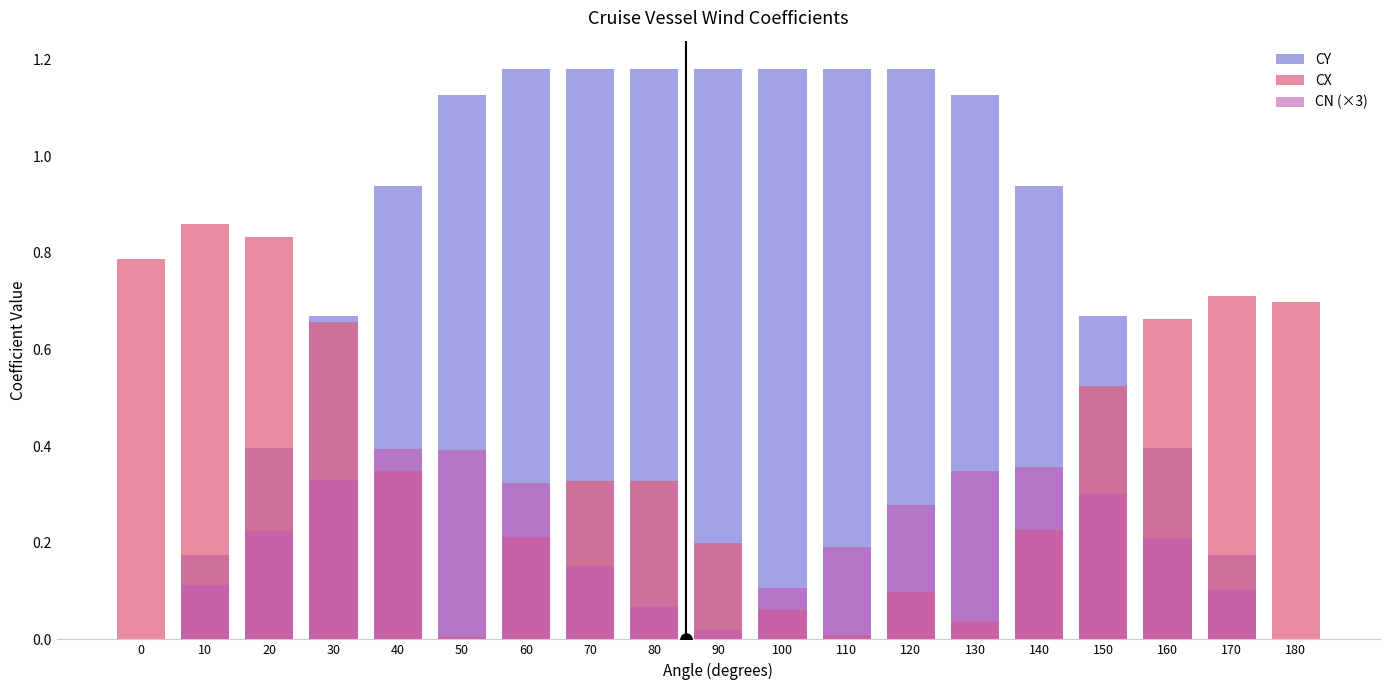

How many groups of bars are there?

19